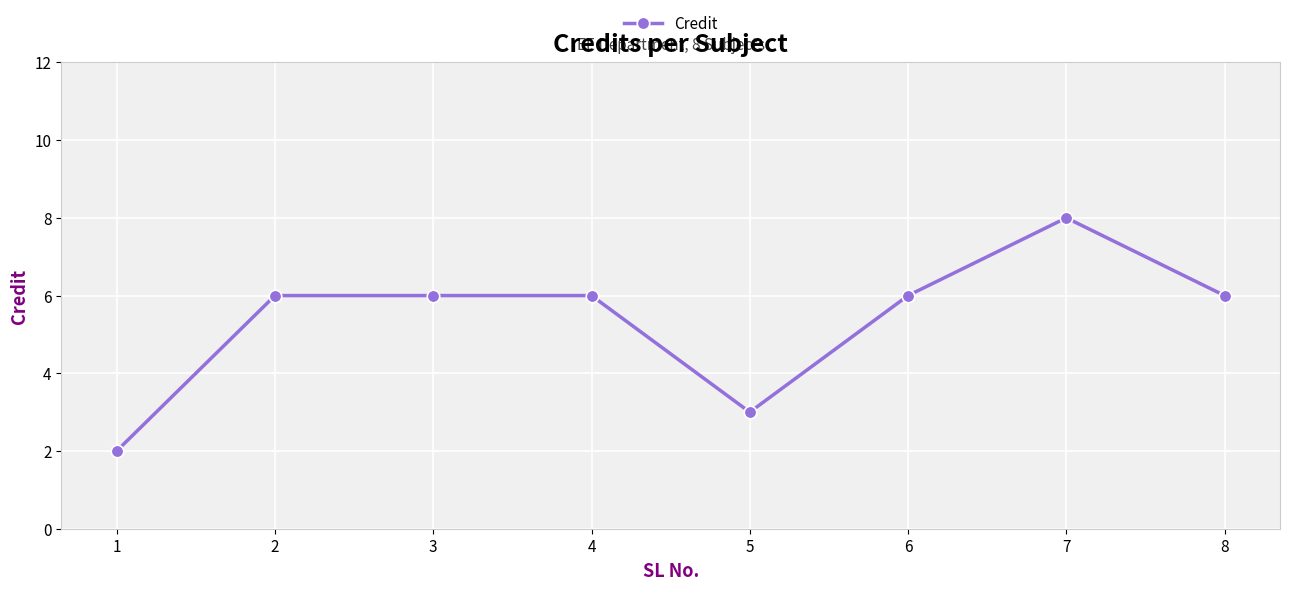

What is the sum of all values?

43